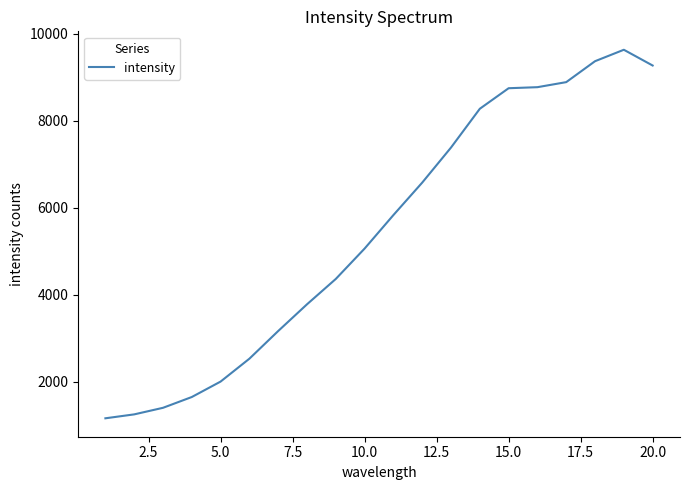

What is the smallest value displayed?

1158